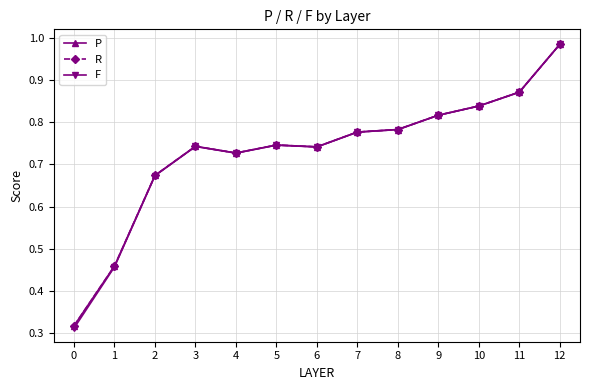

What are all the series names shown in the legend?

P, R, F